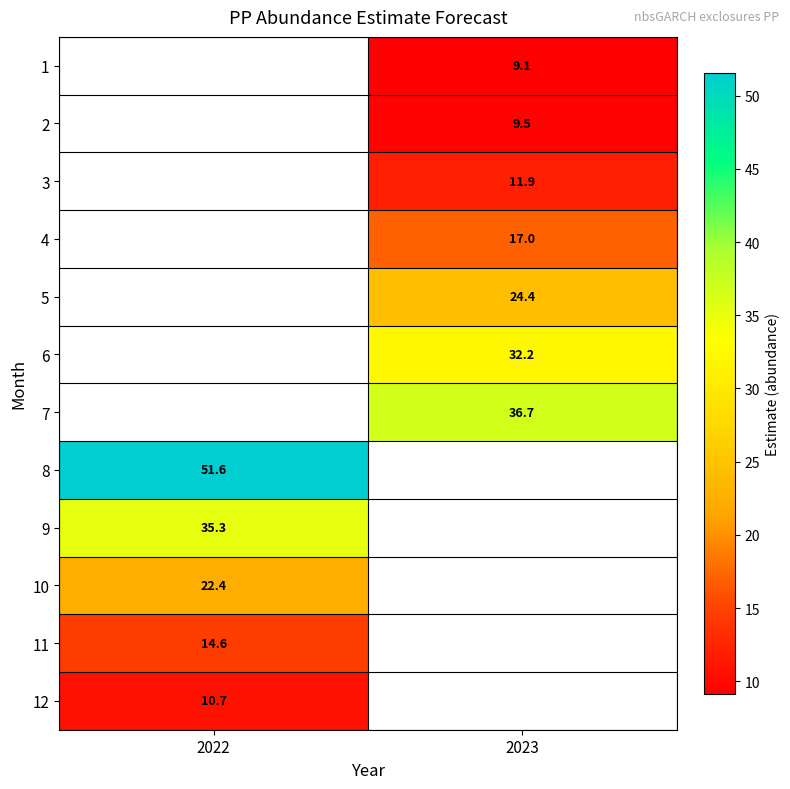

List the labels in order of 6 value, smallest first.

2022, 2023